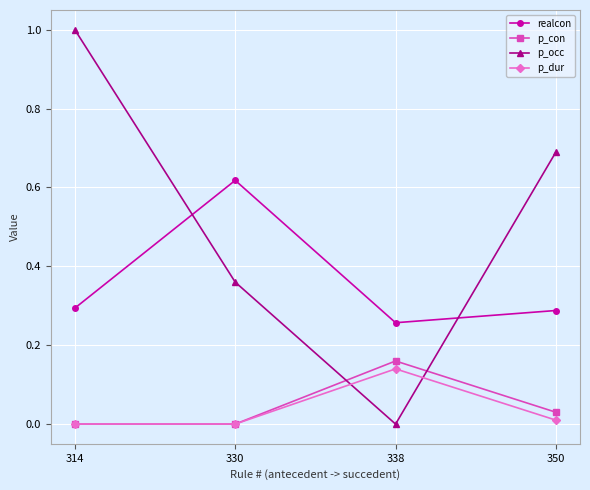

How many interior local valleys does the p_occ series have?

1